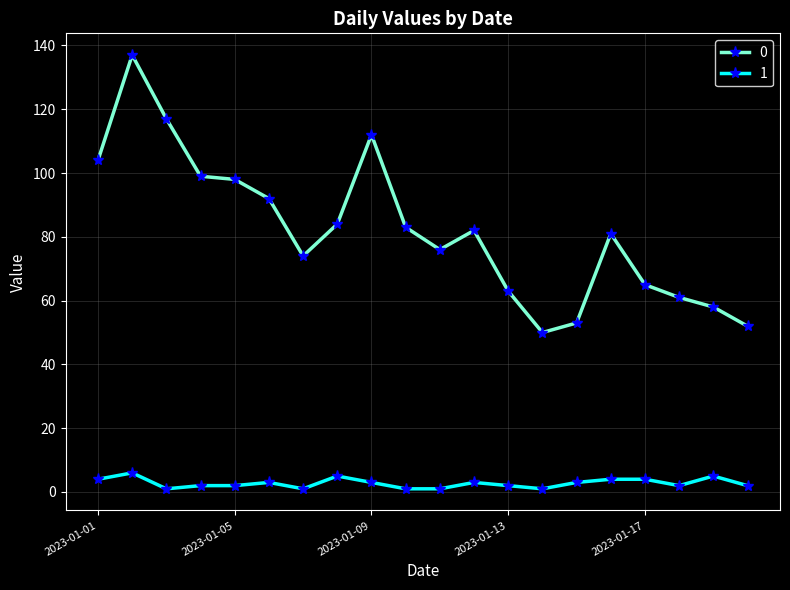

What is the maximum value for 1?

6